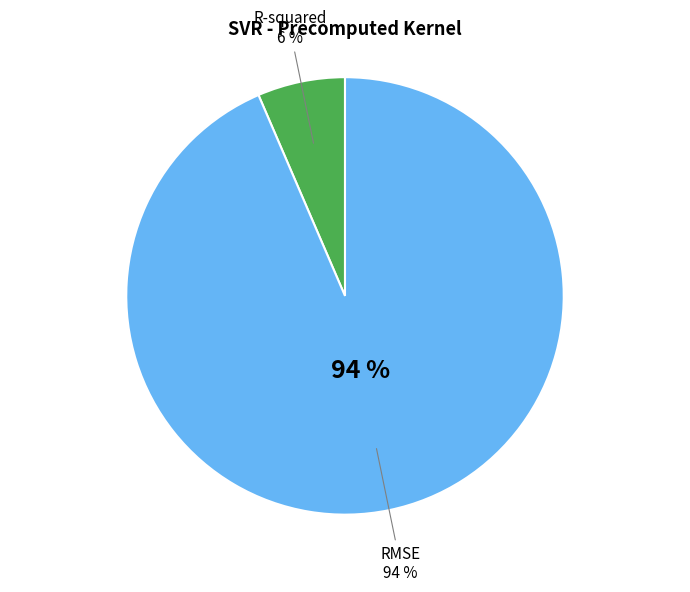

Is there a majority slice in this chart?

Yes